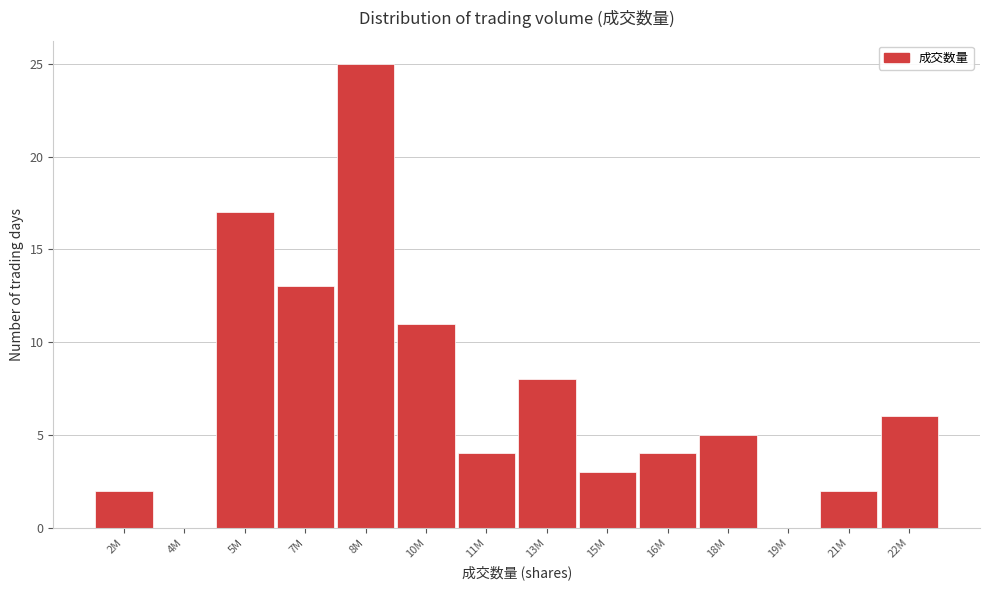

Reading right to left, extract all data points from this chart.

22M=6	21M=2	19M=0	18M=5	16M=4	15M=3	13M=8	11M=4	10M=11	8M=25	7M=13	5M=17	4M=0	2M=2